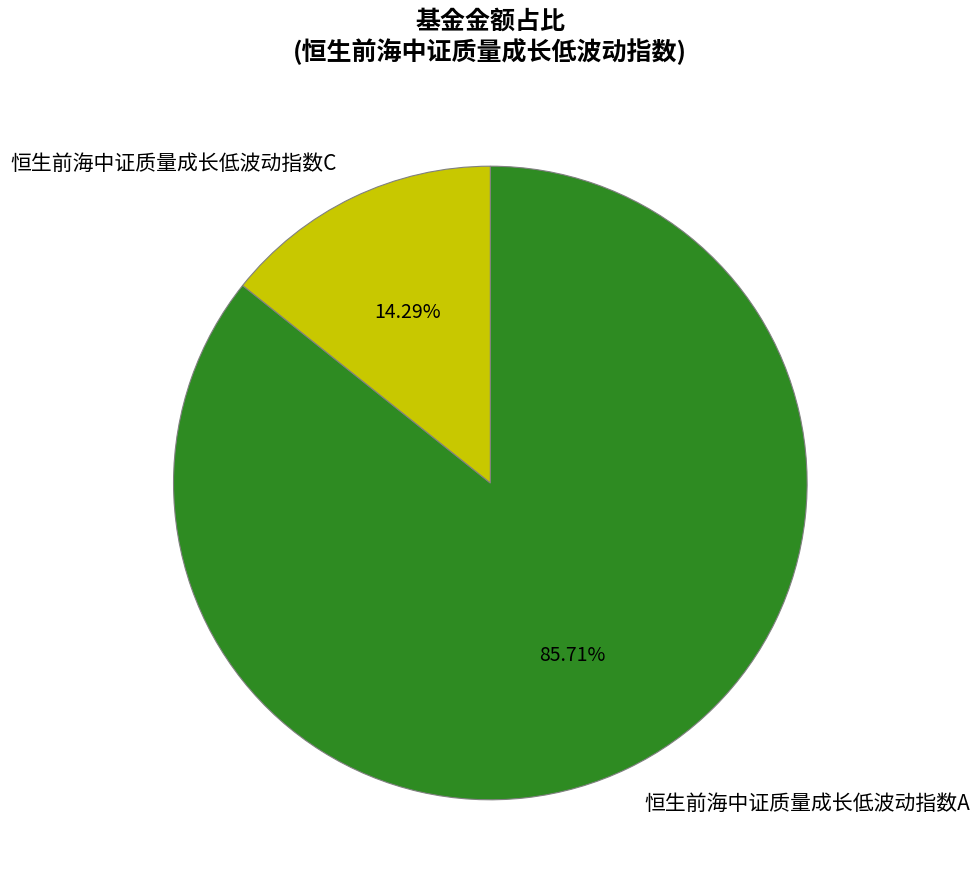

What is the majority slice?

恒生前海中证质量成长低波动指数A